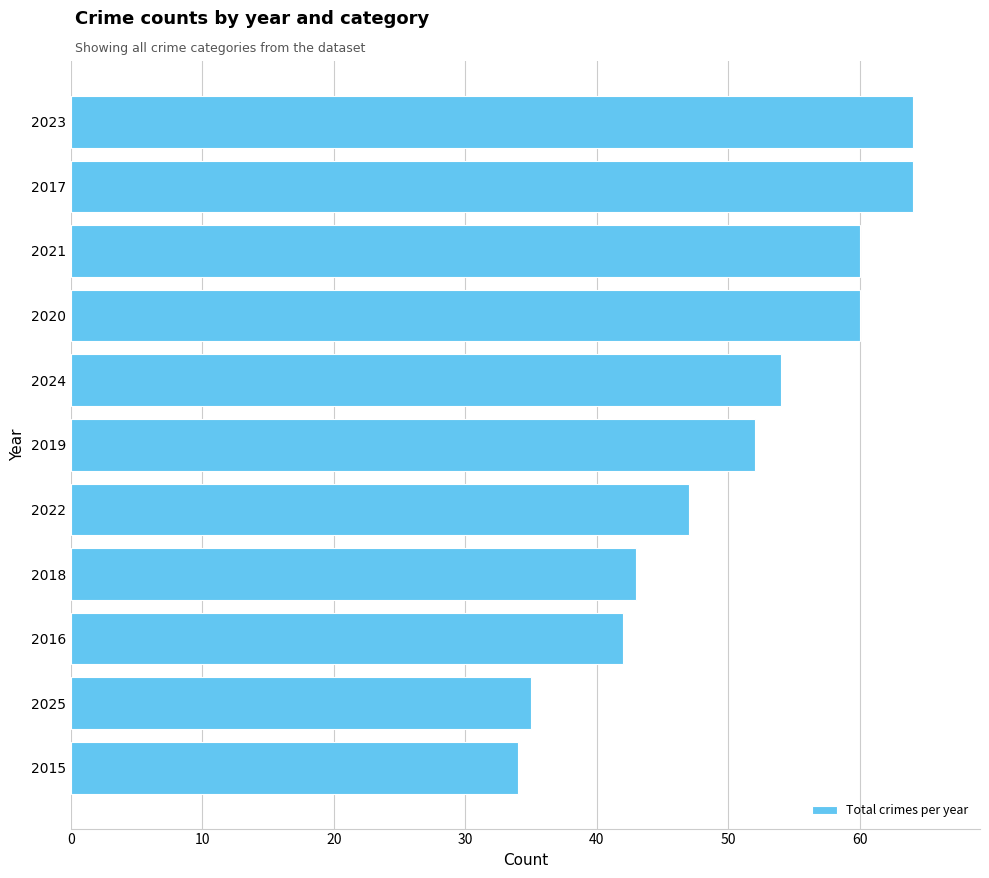

True or false: the data shows 69 at 2016.

False